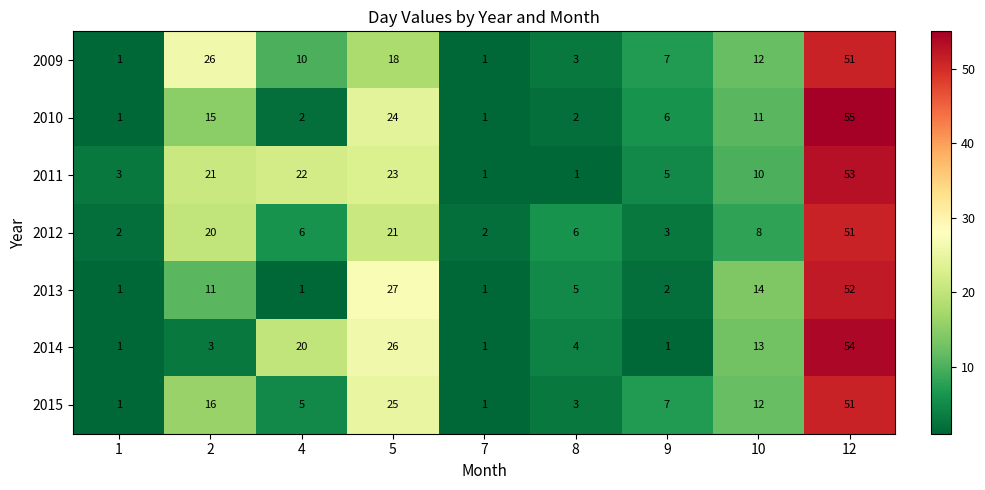

What is the difference between the second highest and minimum values in the 2009 series?

25